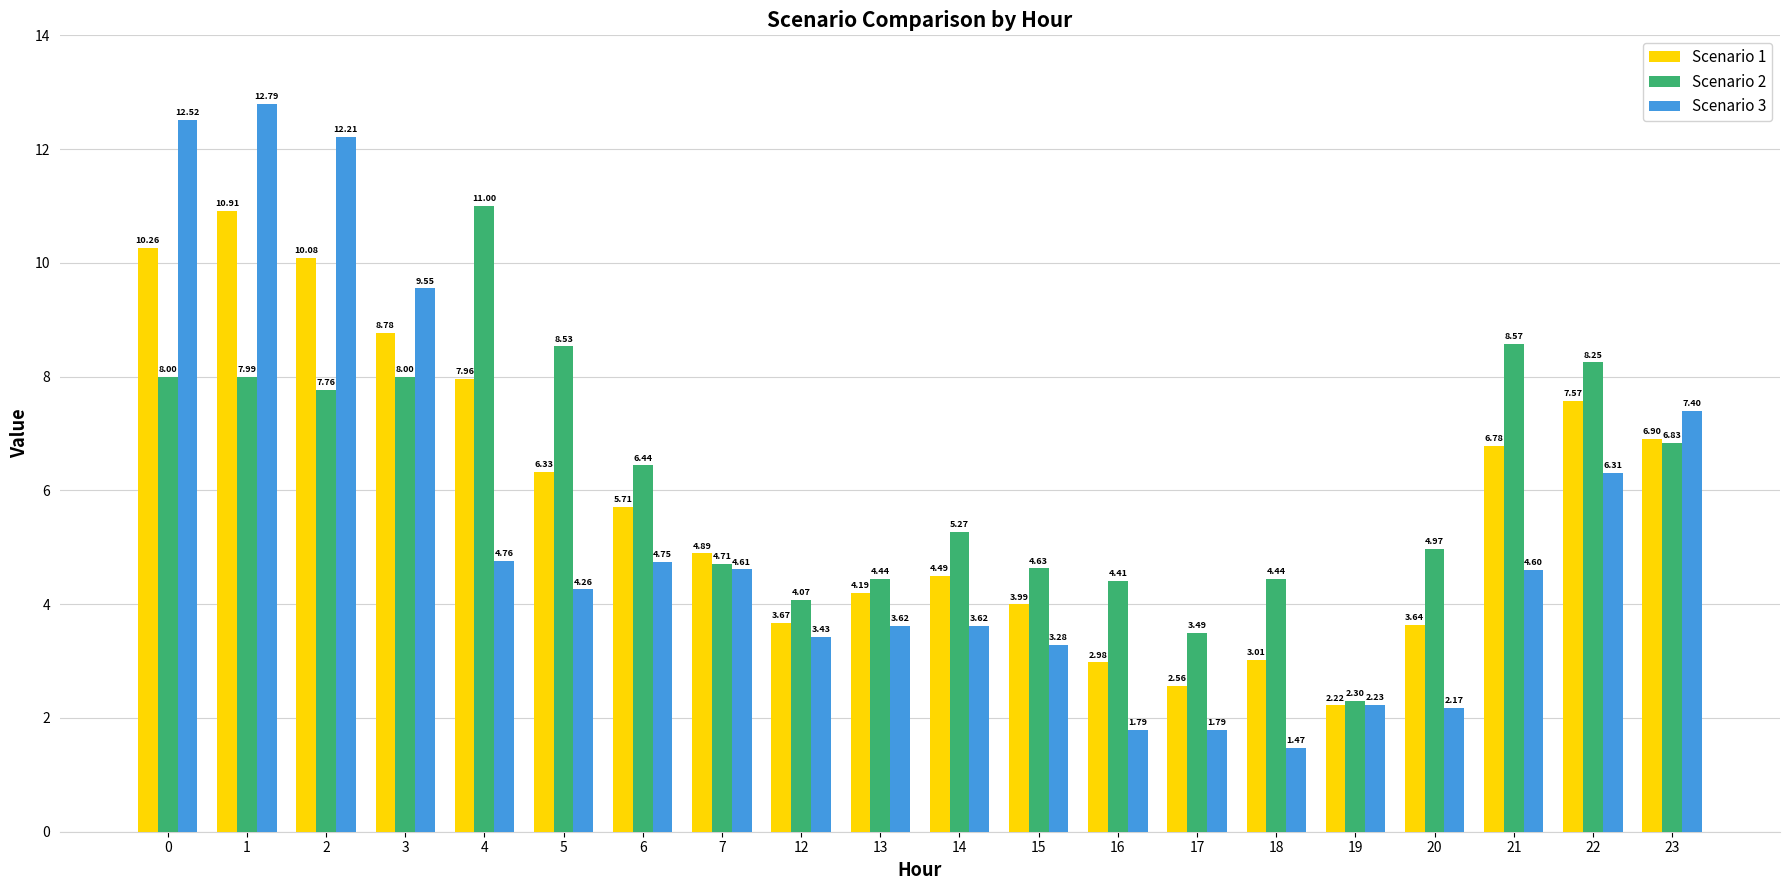

What is the value of the Scenario 3 bar at the 1st from the left?

12.5